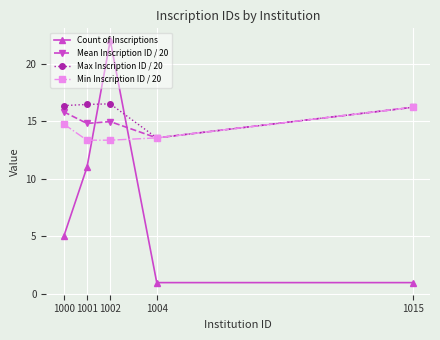

How many lines are shown in the chart?

4